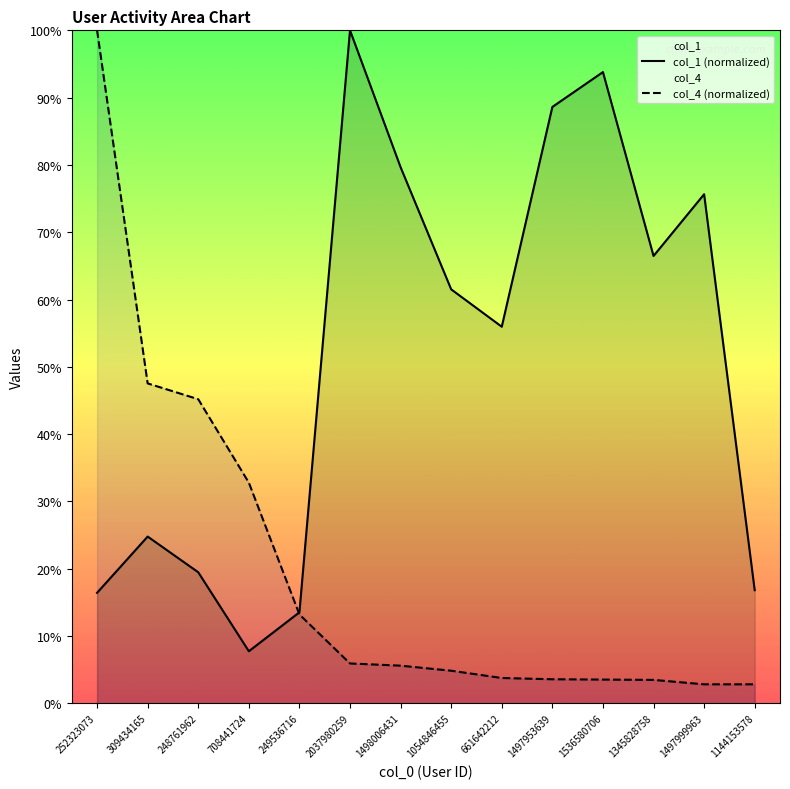

What is the minimum value shown in the chart?

2.8